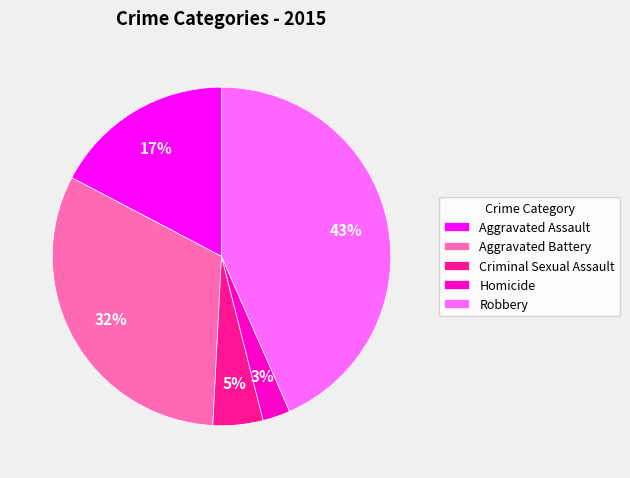

Which has a higher value, Aggravated Assault or Criminal Sexual Assault?

Aggravated Assault